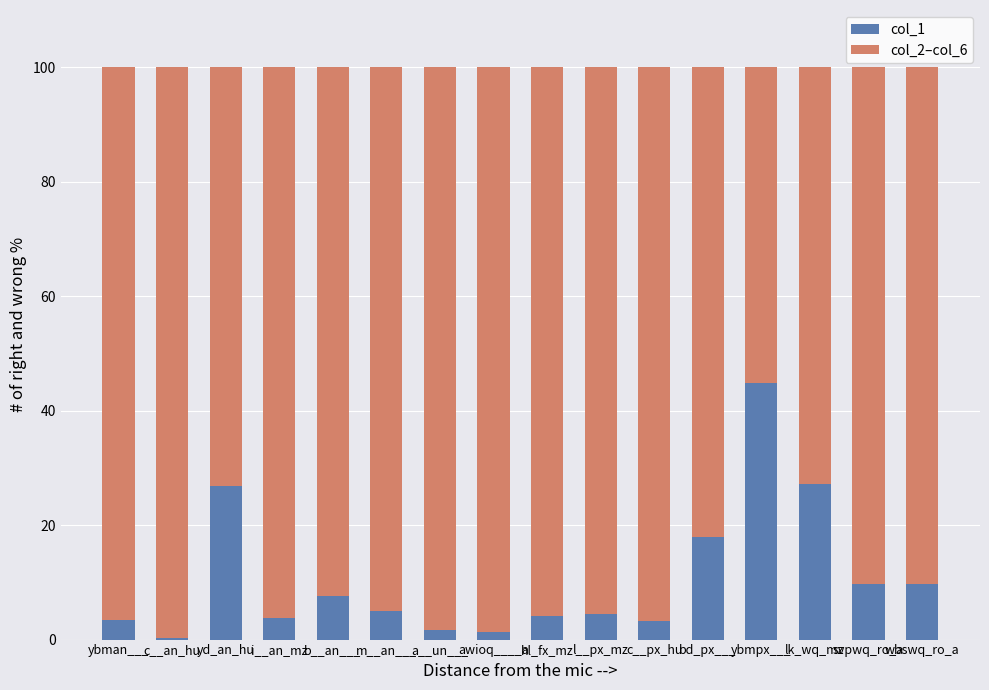

What is the total value across all series at i__an_mz?

100.0